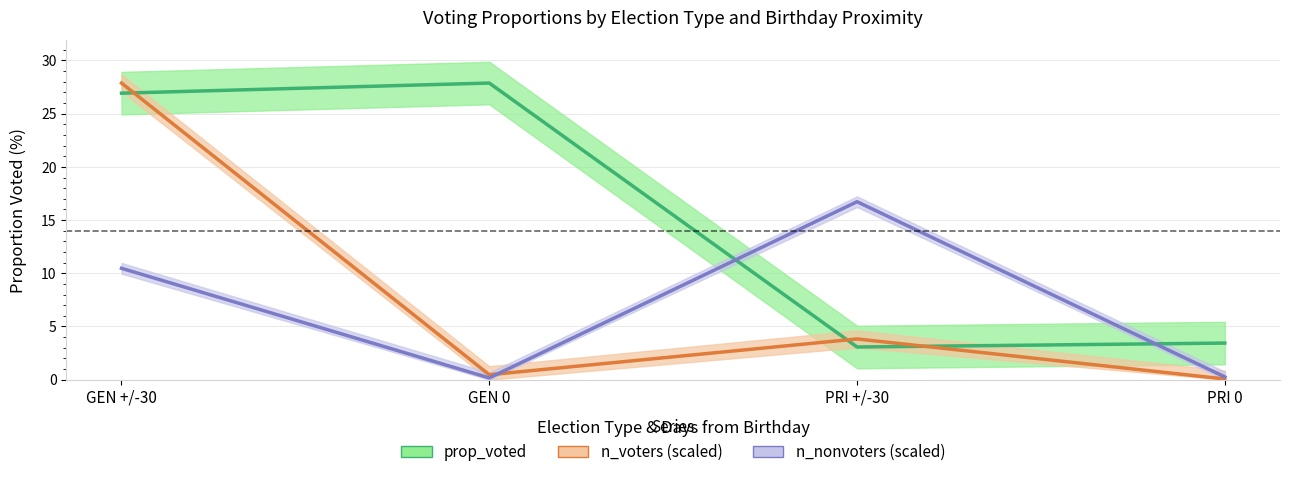

True or false: prop_voted has a value of 4.1 at PRI +/-30.

False